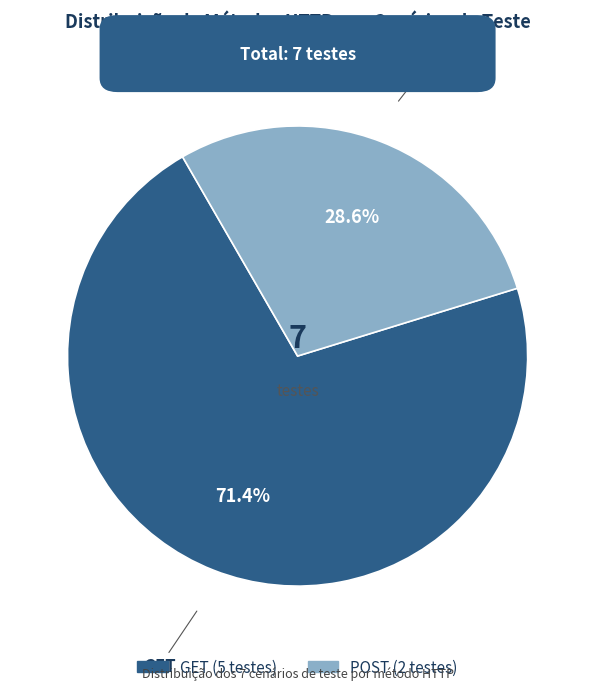

To the nearest percent, what is the combined percentage of GET and POST?

100%